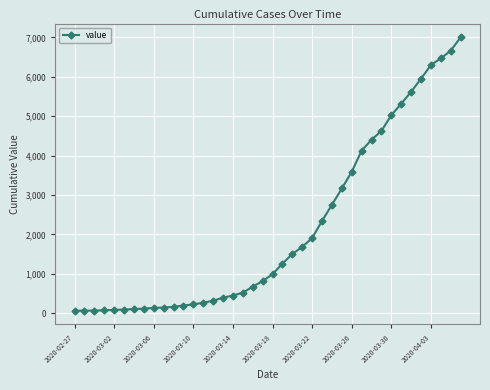

What is the greatest value displayed?

7003